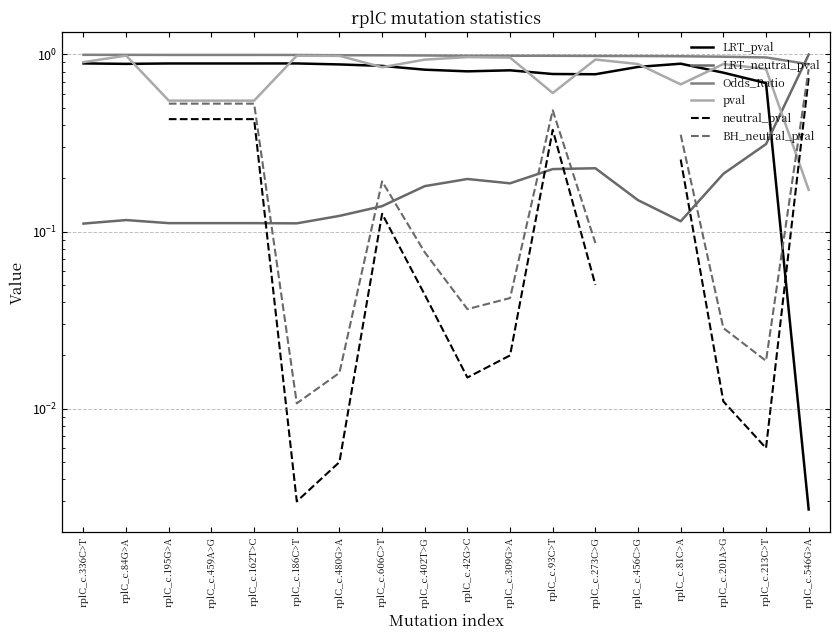

After their last crossing, which series has the higher values: Odds_Ratio or LRT_neutral_pval?

LRT_neutral_pval